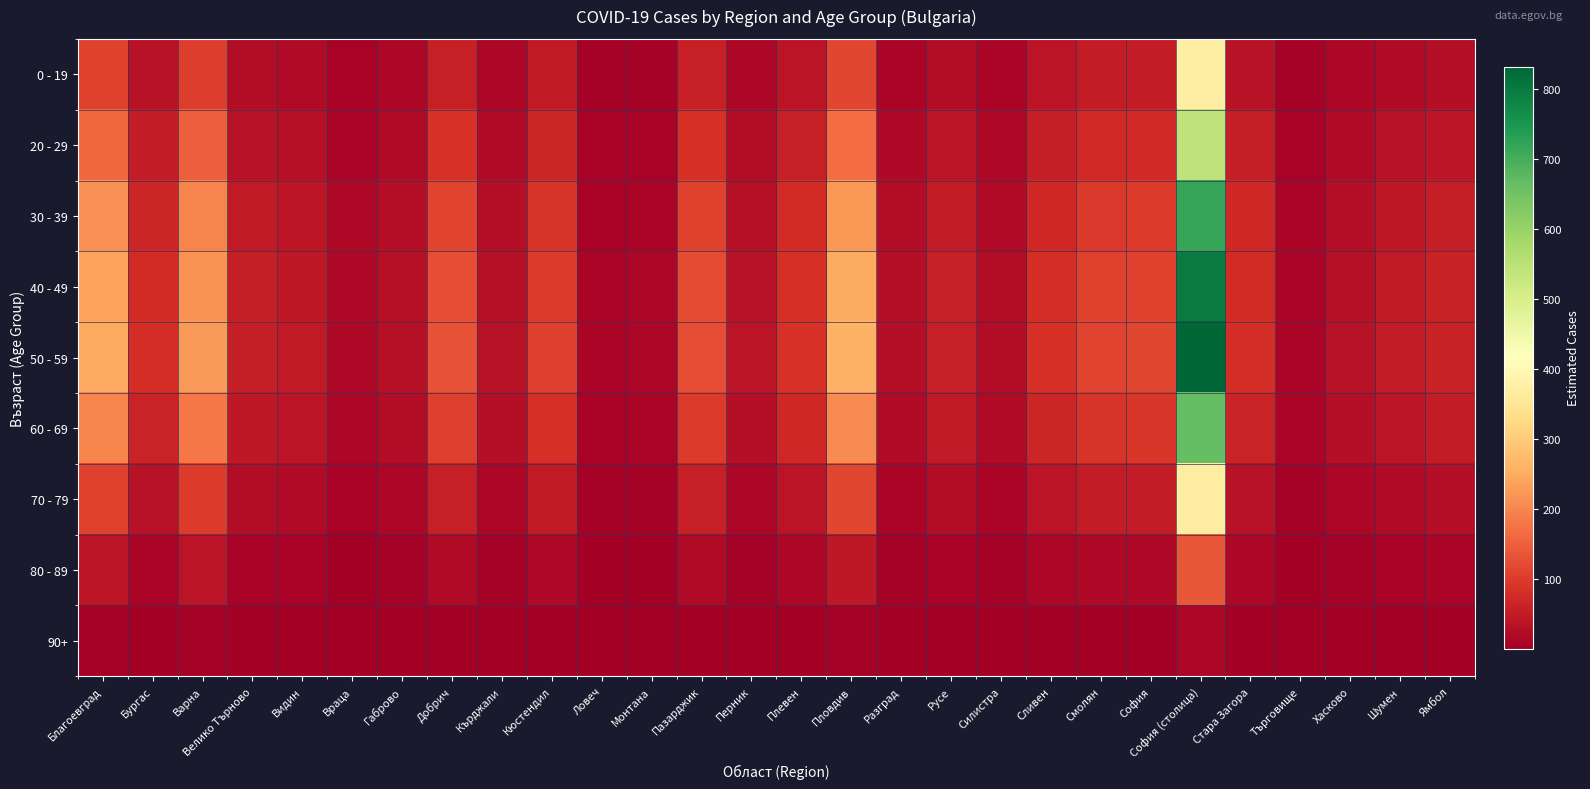

Reading left to right, what are all the values shown in this chart?

0 - 19: Благоевград=110.1	Бургас=35.1	Варна=101.3	Велико Търново=24.5	Видин=21.0	Враца=8.8	Габрово=14.4	Добрич=58.4	Кърджали=15.1	Кюстендил=46.8	Ловеч=5.1	Монтана=6.3	Пазарджик=56.3	Перник=16.2	Плевен=39.1	Пловдив=115.4	Разград=12.7	Русе=26.0	Силистра=11.4	Сливен=36.8	Смолян=50.6	София=51.3	София (столица)=371.6	Стара Загора=35.8	Търговище=5.8	Хасково=15.1	Шумен=22.5	Ямбол=27.5
20 - 29: Благоевград=160.7	Бургас=51.3	Варна=147.9	Велико Търново=35.7	Видин=30.6	Враца=12.8	Габрово=21.0	Добрич=85.3	Кърджали=22.0	Кюстендил=68.3	Ловеч=7.4	Монтана=9.1	Пазарджик=82.1	Перник=23.6	Плевен=57.0	Пловдив=168.5	Разград=18.5	Русе=38.0	Силистра=16.7	Сливен=53.7	Смолян=73.8	София=74.8	София (столица)=542.3	Стара Загора=52.3	Търговище=8.4	Хасково=22.0	Шумен=32.9	Ямбол=40.2
30 - 39: Благоевград=212.7	Бургас=67.9	Варна=195.8	Велико Търново=47.3	Видин=40.5	Враца=16.9	Габрово=27.7	Добрич=112.9	Кърджали=29.2	Кюстендил=90.5	Ловеч=9.8	Монтана=12.1	Пазарджик=108.7	Перник=31.3	Плевен=75.5	Пловдив=223.1	Разград=24.5	Русе=50.3	Силистра=22.1	Сливен=71.1	Смолян=97.7	София=99.0	София (столица)=718.0	Стара Загора=69.2	Търговище=11.1	Хасково=29.2	Шумен=43.5	Ямбол=53.2
40 - 49: Благоевград=236.2	Бургас=75.4	Варна=217.4	Велико Търново=52.5	Видин=45.0	Враца=18.8	Габрово=30.8	Добрич=125.4	Кърджали=32.4	Кюстендил=100.5	Ловеч=10.9	Монтана=13.4	Пазарджик=120.7	Перник=34.7	Плевен=83.8	Пловдив=247.7	Разград=27.2	Русе=55.9	Силистра=24.5	Сливен=79.0	Смолян=108.5	София=110.0	София (столица)=797.3	Стара Загора=76.8	Търговище=12.4	Хасково=32.4	Шумен=48.4	Ямбол=59.1
50 - 59: Благоевград=246.6	Бургас=78.7	Варна=227.0	Велико Търново=54.8	Видин=46.9	Враца=19.6	Габрово=32.2	Добрич=130.9	Кърджали=33.8	Кюстендил=104.9	Ловеч=11.4	Монтана=14.0	Пазарджик=126.0	Перник=36.3	Плевен=87.5	Пловдив=258.6	Разград=28.4	Русе=58.3	Силистра=25.6	Сливен=82.5	Смолян=113.3	София=114.8	София (столица)=832.5	Стара Загора=80.2	Търговище=12.9	Хасково=33.8	Шумен=50.5	Ямбол=61.7
60 - 69: Благоевград=197.4	Бургас=63.0	Варна=181.7	Велико Търново=43.8	Видин=37.6	Враца=15.7	Габрово=25.7	Добрич=104.7	Кърджали=27.1	Кюстендил=83.9	Ловеч=9.1	Монтана=11.2	Пазарджик=100.9	Перник=29.0	Плевен=70.0	Пловдив=207.0	Разград=22.7	Русе=46.7	Силистра=20.5	Сливен=66.0	Смолян=90.7	София=91.9	София (столица)=666.2	Стара Загора=64.2	Търговище=10.3	Хасково=27.1	Шумен=40.4	Ямбол=49.4
70 - 79: Благоевград=109.7	Бургас=35.0	Варна=101.0	Велико Търново=24.4	Видин=20.9	Враца=8.7	Габрово=14.3	Добрич=58.2	Кърджали=15.1	Кюстендил=46.7	Ловеч=5.1	Монтана=6.2	Пазарджик=56.1	Перник=16.1	Плевен=38.9	Пловдив=115.0	Разград=12.6	Русе=25.9	Силистра=11.4	Сливен=36.7	Смолян=50.4	София=51.1	София (столица)=370.2	Стара Загора=35.7	Търговище=5.7	Хасково=15.1	Шумен=22.5	Ямбол=27.4
80 - 89: Благоевград=40.9	Бургас=13.1	Варна=37.6	Велико Търново=9.1	Видин=7.8	Враца=3.3	Габрово=5.3	Добрич=21.7	Кърджали=5.6	Кюстендил=17.4	Ловеч=1.9	Монтана=2.3	Пазарджик=20.9	Перник=6.0	Плевен=14.5	Пловдив=42.9	Разград=4.7	Русе=9.7	Силистра=4.2	Сливен=13.7	Смолян=18.8	София=19.0	София (столица)=138.0	Стара Загора=13.3	Търговище=2.1	Хасково=5.6	Шумен=8.4	Ямбол=10.2
90+: Благоевград=4.7	Бургас=1.5	Варна=4.3	Велико Търново=1.0	Видин=0.9	Враца=0.4	Габрово=0.6	Добрич=2.5	Кърджали=0.6	Кюстендил=2.0	Ловеч=0.2	Монтана=0.3	Пазарджик=2.4	Перник=0.7	Плевен=1.7	Пловдив=4.9	Разград=0.5	Русе=1.1	Силистра=0.5	Сливен=1.6	Смолян=2.2	София=2.2	София (столица)=15.8	Стара Загора=1.5	Търговище=0.2	Хасково=0.6	Шумен=1.0	Ямбол=1.2